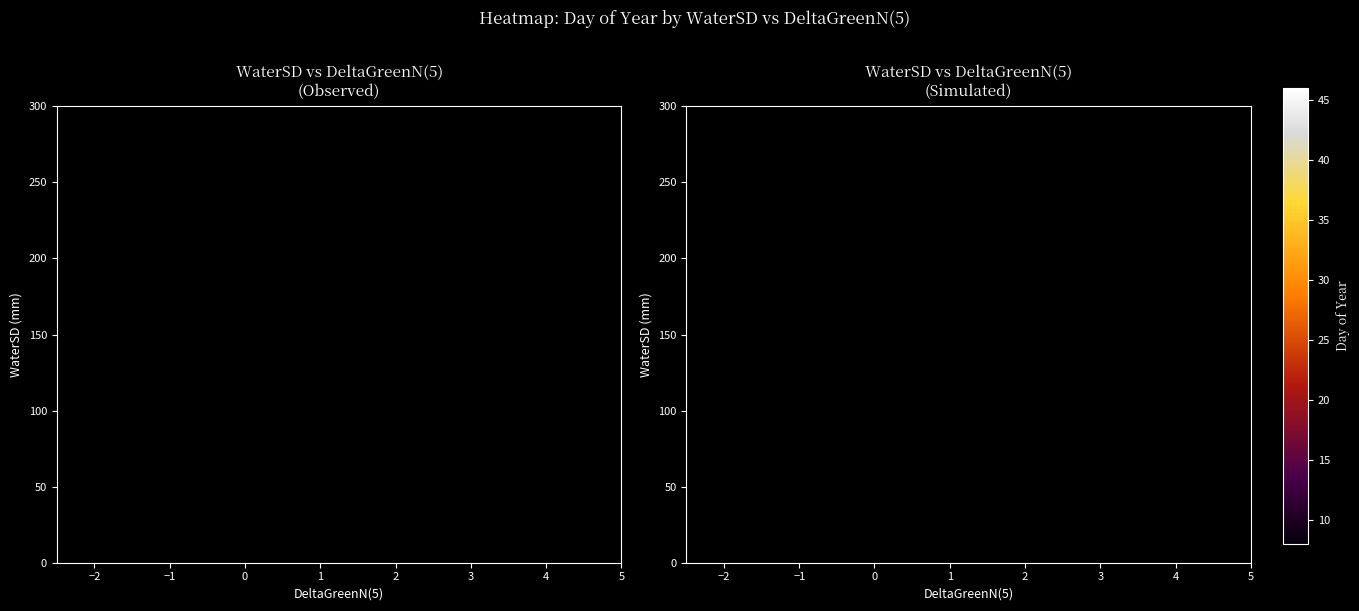

What is the smallest value displayed?

6.6